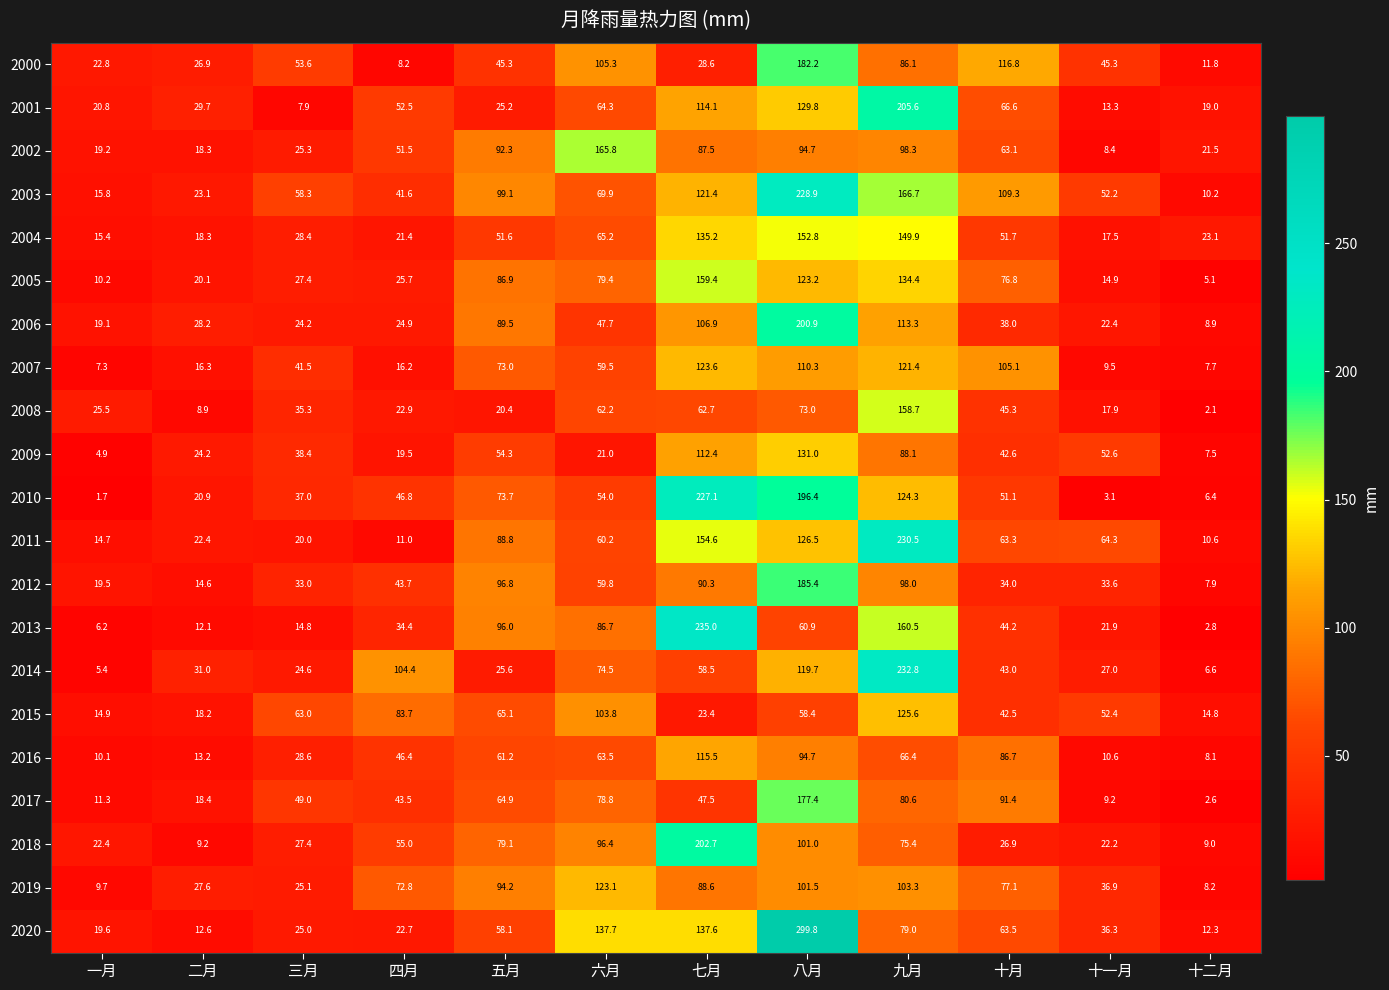

What is the total value across all series at 十二月?

206.2